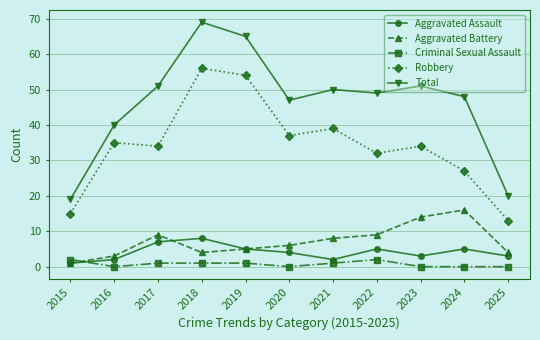

At 2022, list the series in order from smallest to largest.

Criminal Sexual Assault, Aggravated Assault, Aggravated Battery, Robbery, Total